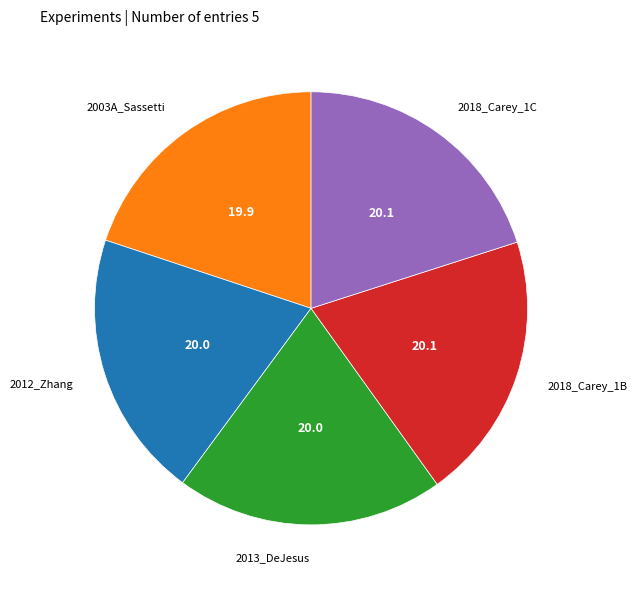

Is there a majority slice in this chart?

No